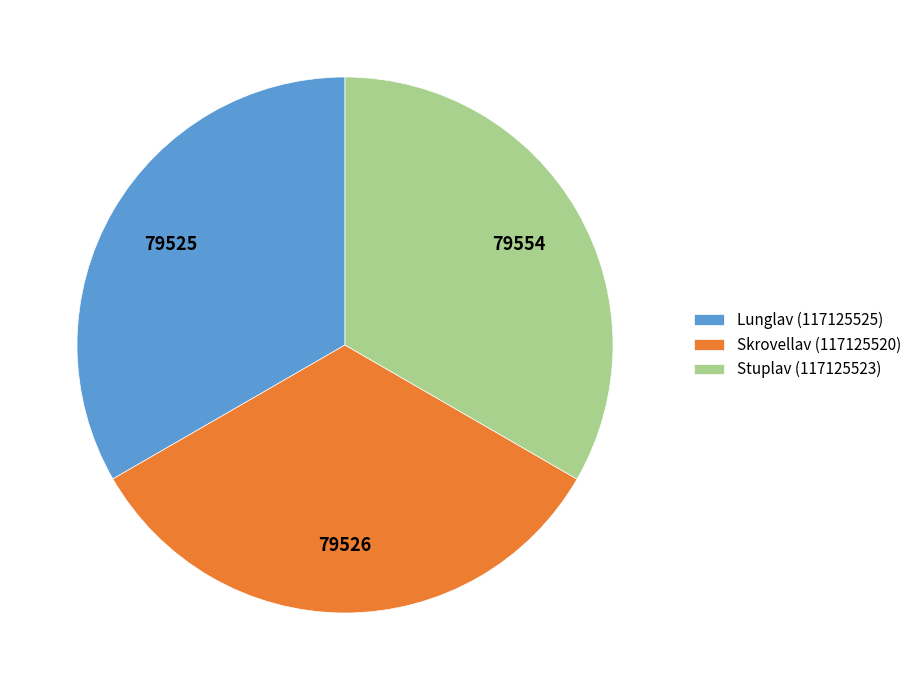

How many segments does this pie chart have?

3